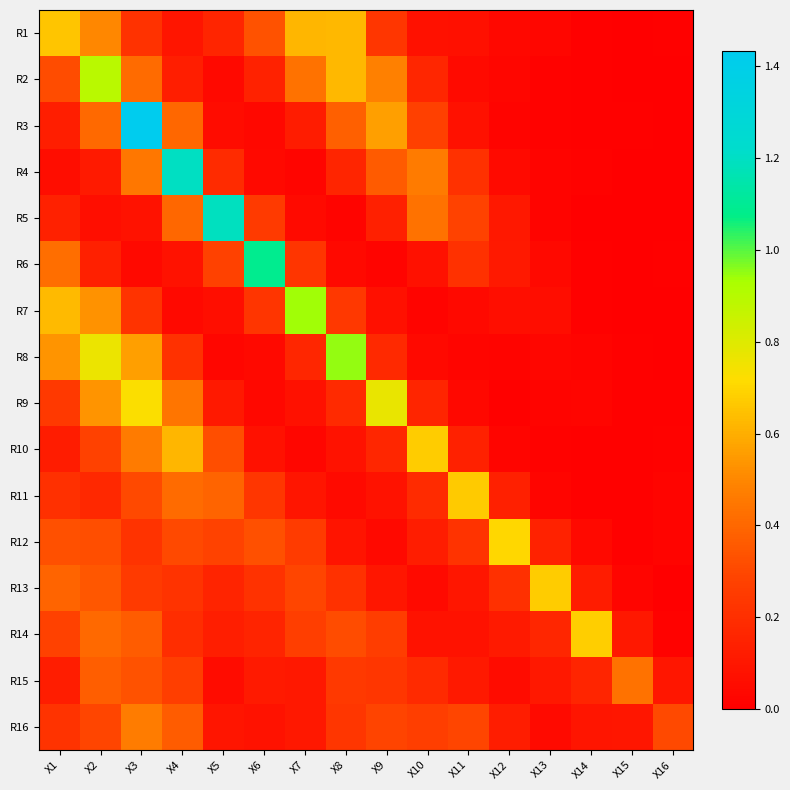

At which category is the sum across all series the highest?

X3